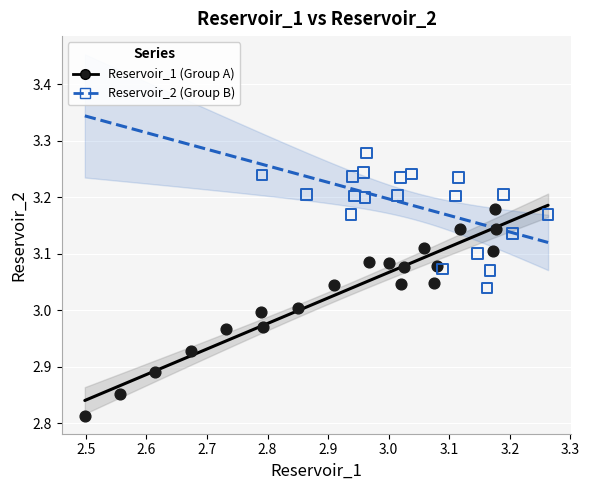

Which series has the largest Y range (max minus min)?

Reservoir_1 (Group A)